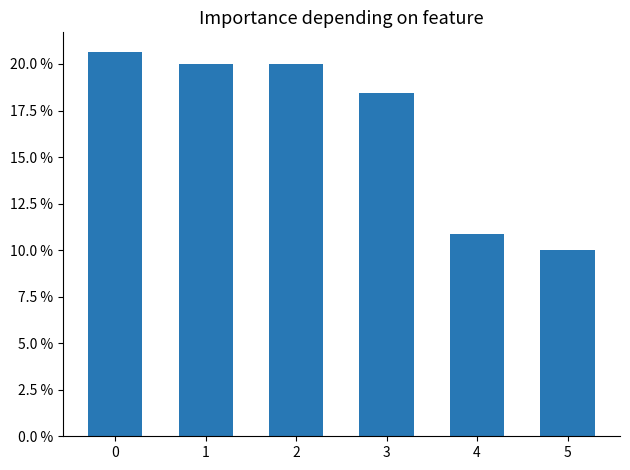

List the labels in order of value, smallest first.

5, 4, 3, 1, 2, 0